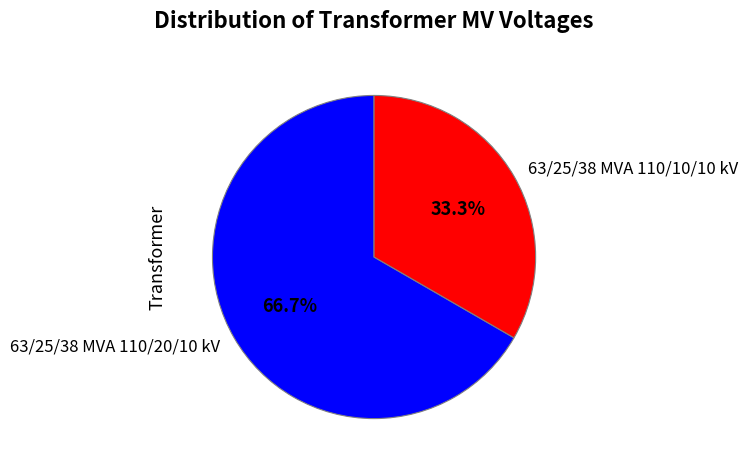

To the nearest percent, what is the difference between the 63/25/38 MVA 110/10/10 kV and 63/25/38 MVA 110/20/10 kV slice percentages?

33%